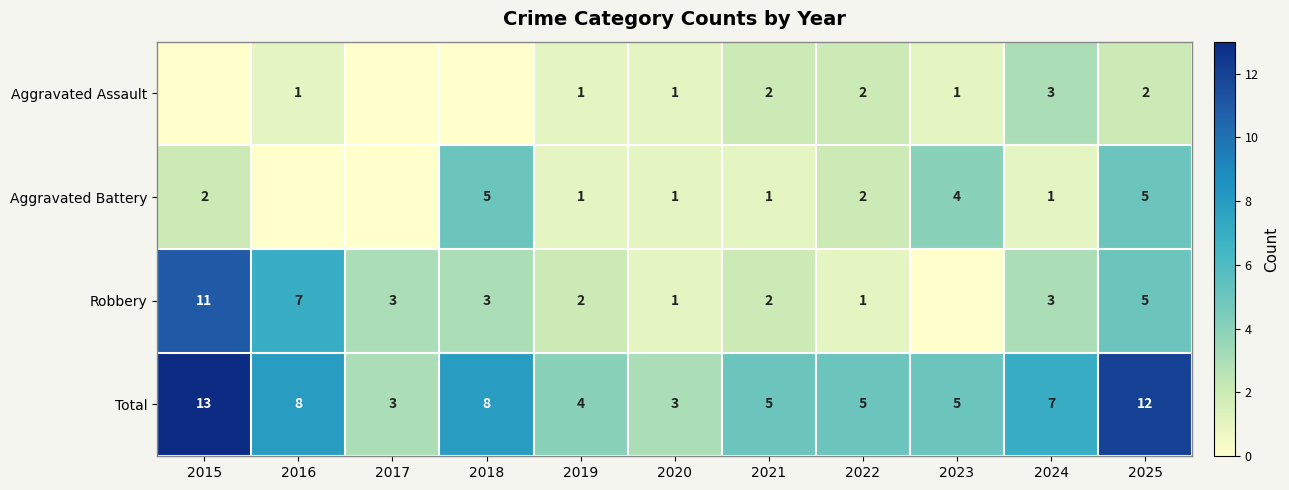

What is the difference between the maximum and minimum values in the Total series?

10